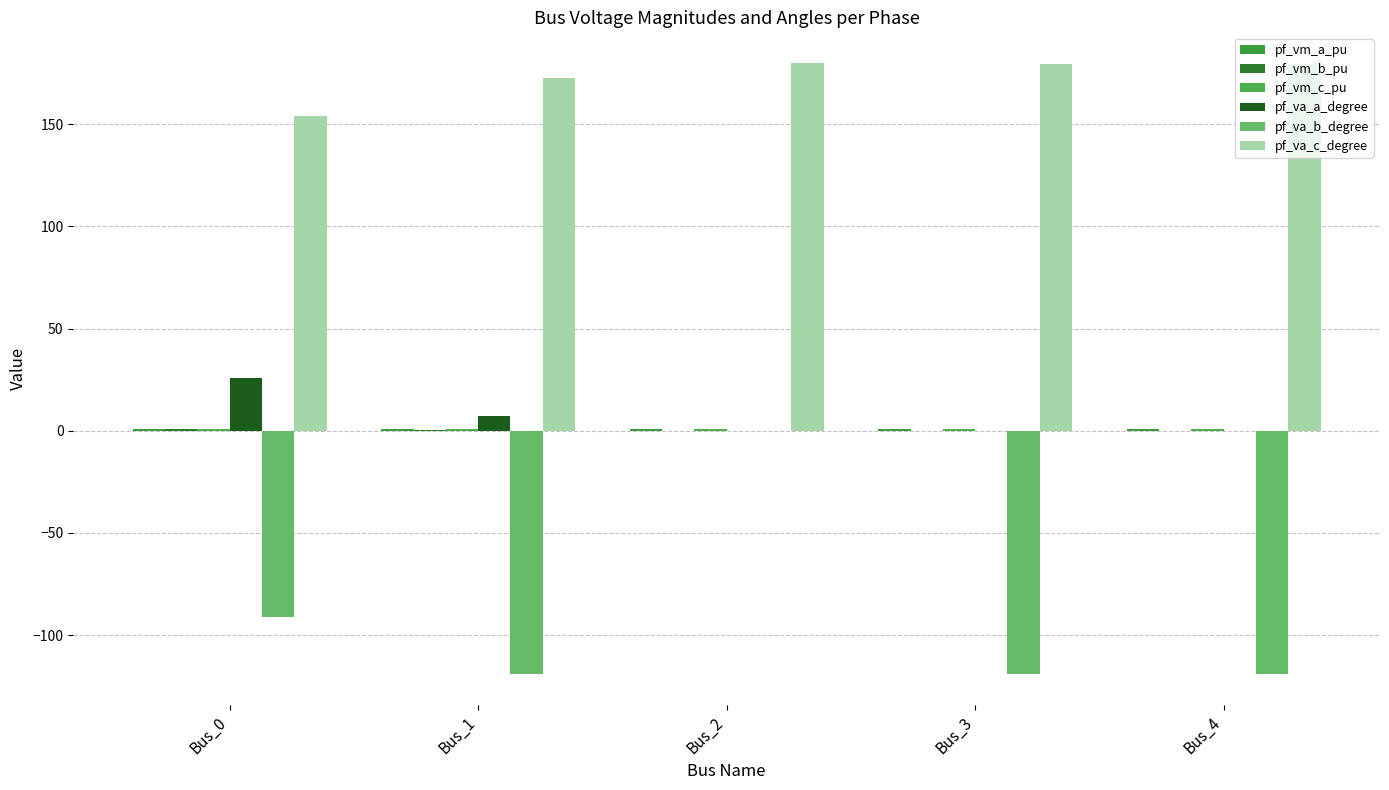

Are the bars horizontal?

No